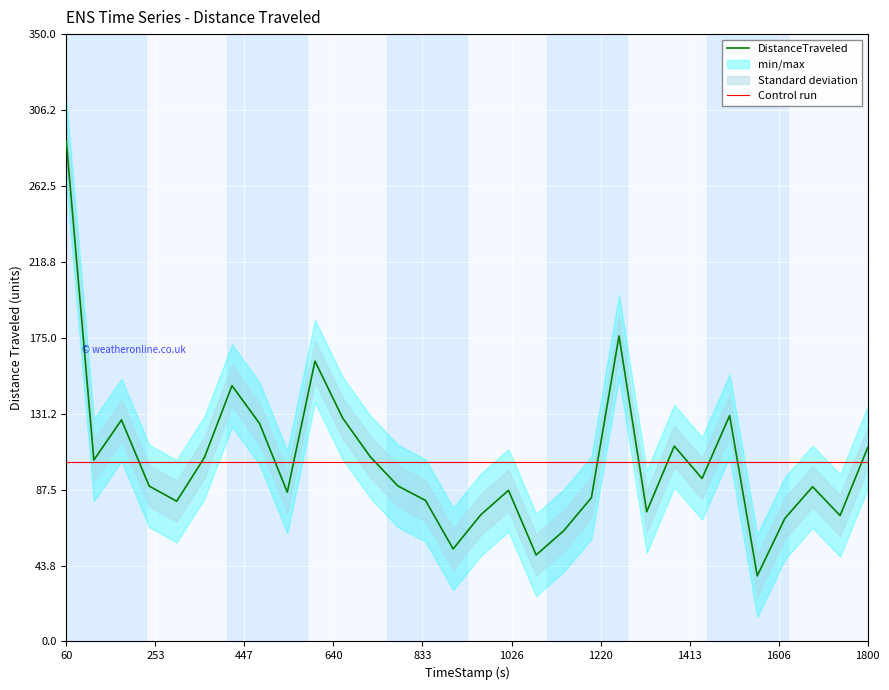

True or false: Control run has a value of 164.0 at 1800.

False